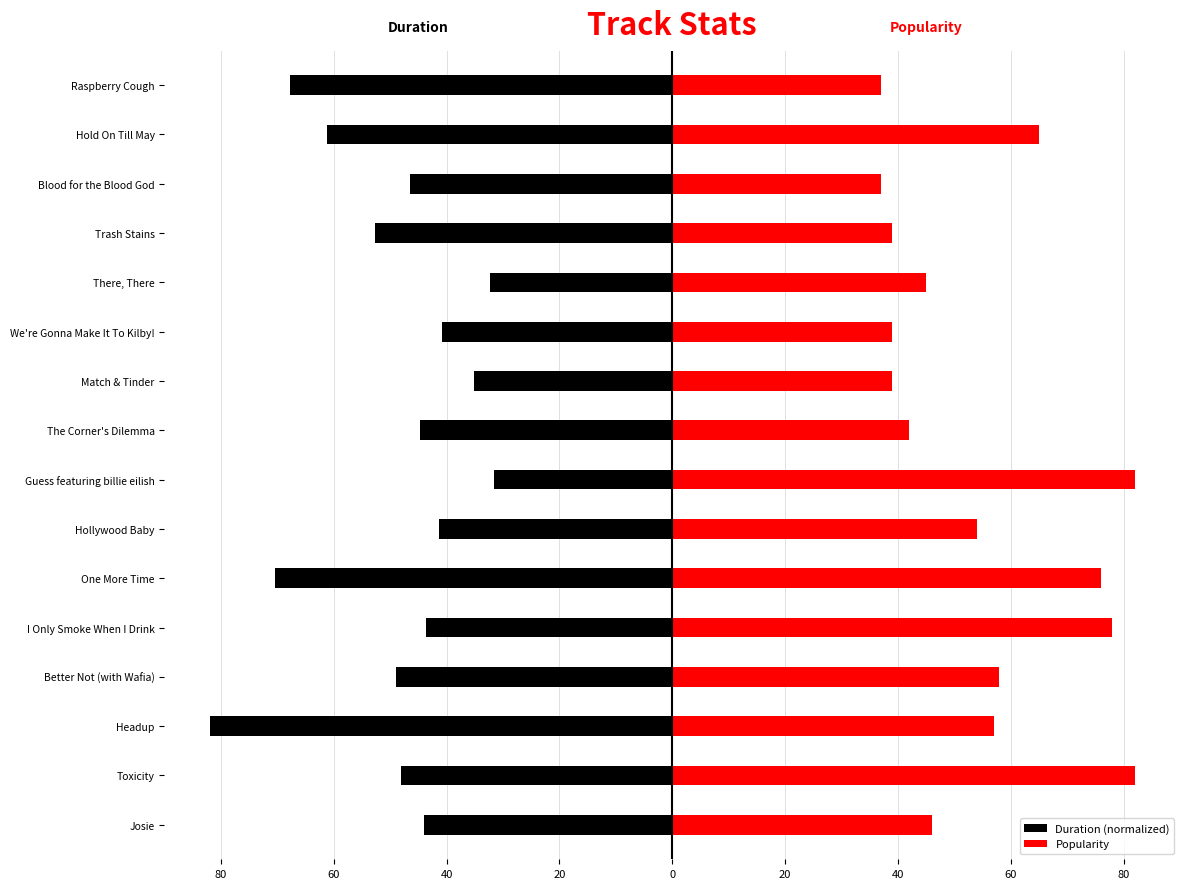

Count the number of categories in the chart.

16